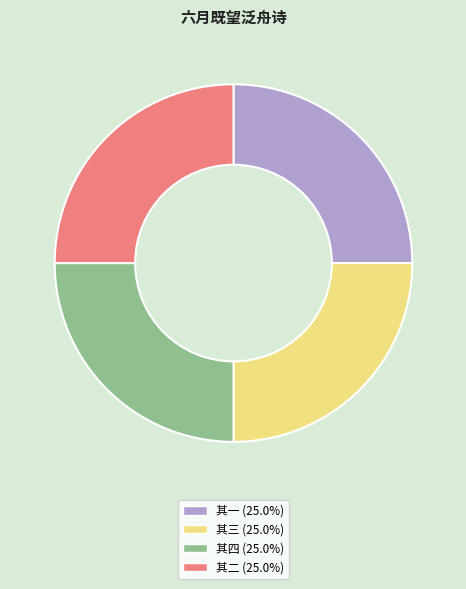

Is there any slice that represents more than half of the pie?

No